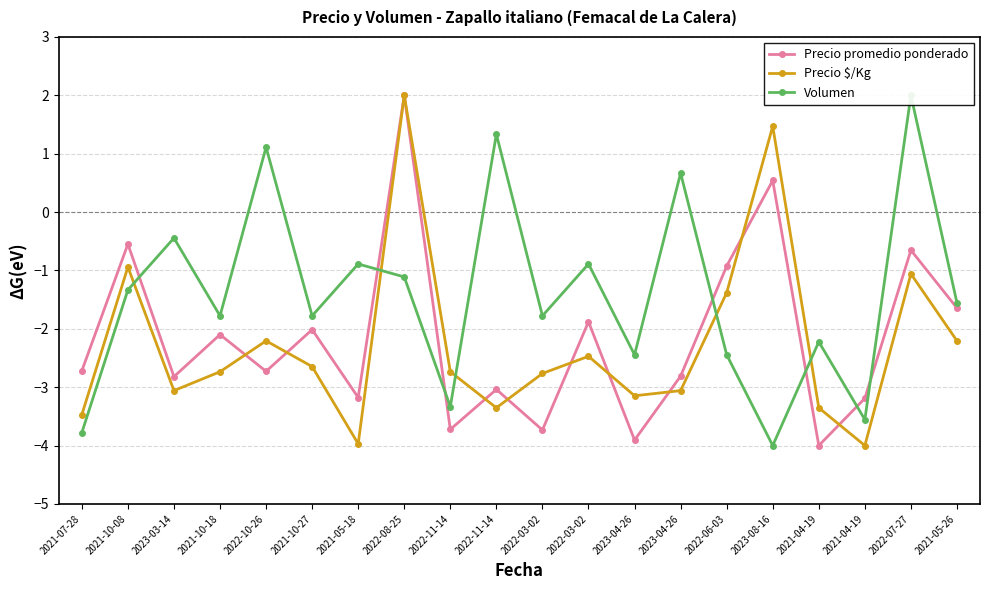

Which category has the lowest value across all series?

2021-04-19